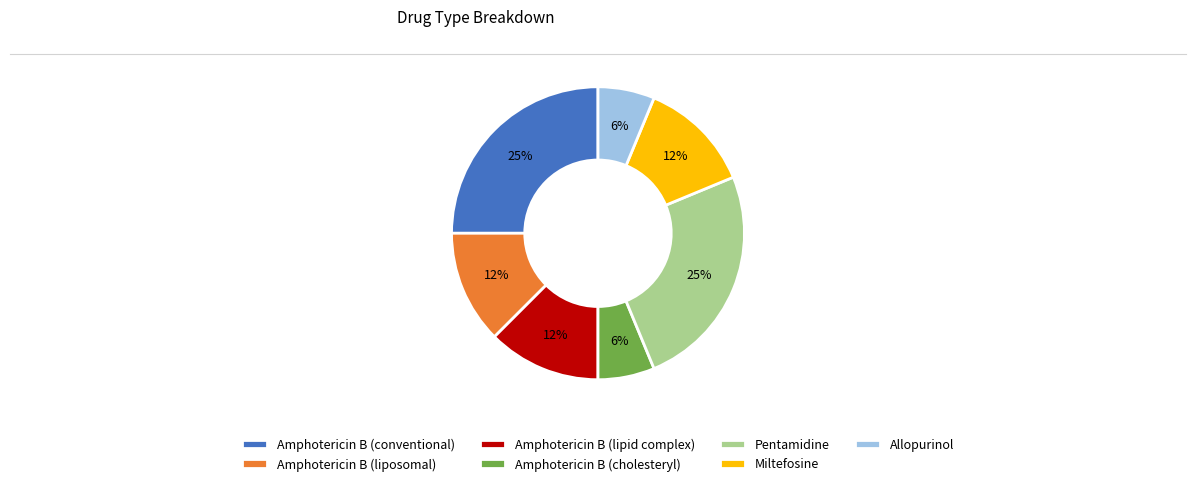

How many slices are in this pie chart?

7